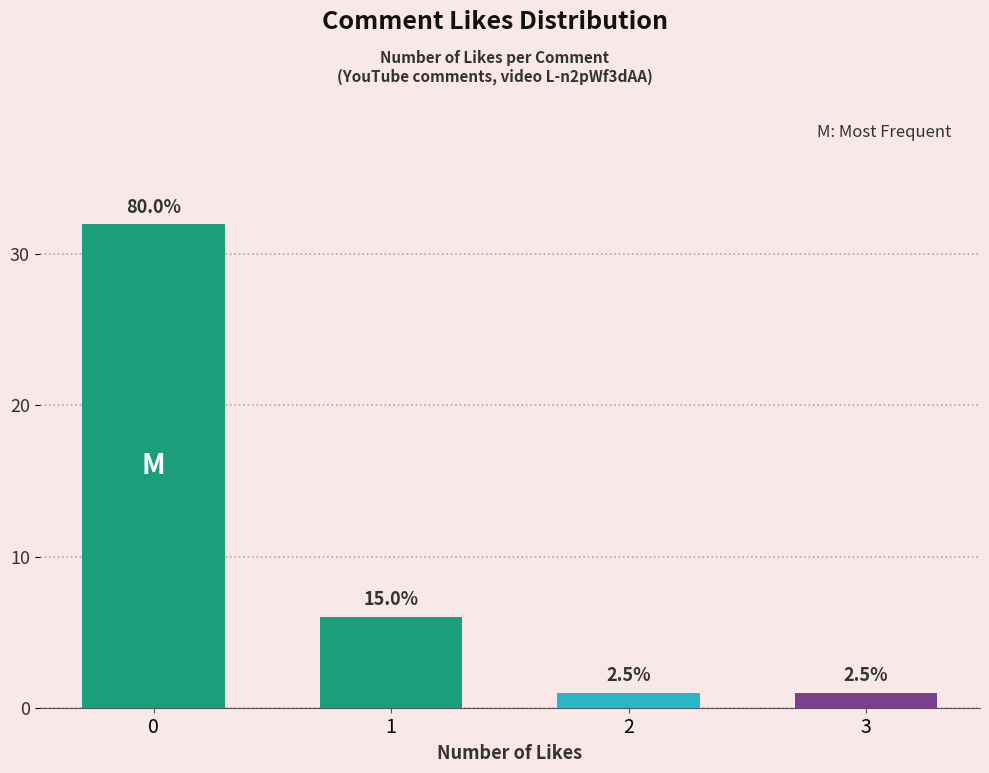

List the labels in order of value, largest first.

0, 1, 2, 3